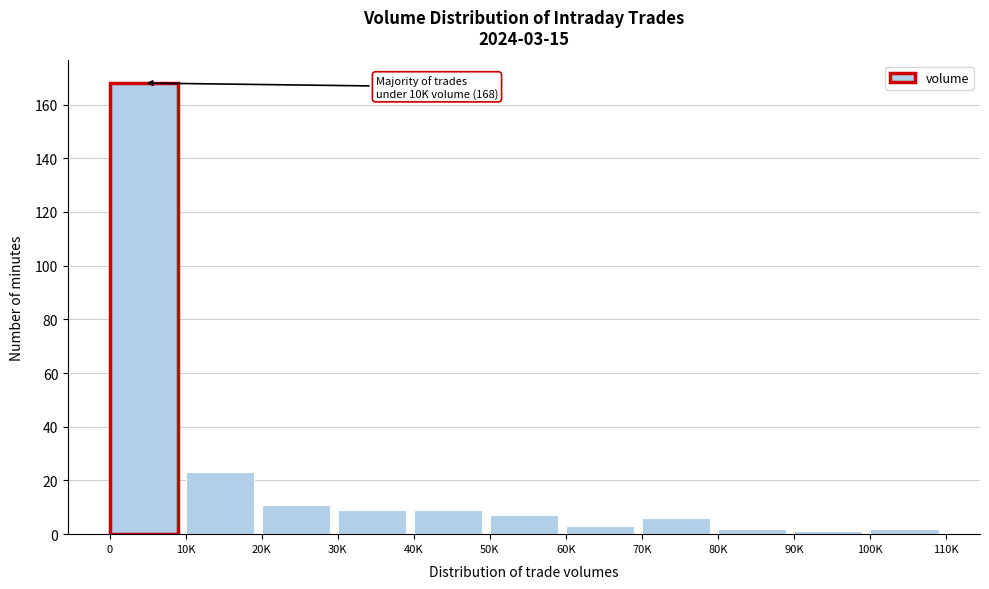

Reading right to left, list all the values displayed in this chart.

100K=2	90K=1	80K=2	70K=6	60K=3	50K=7	40K=9	30K=9	20K=11	10K=23	0=168